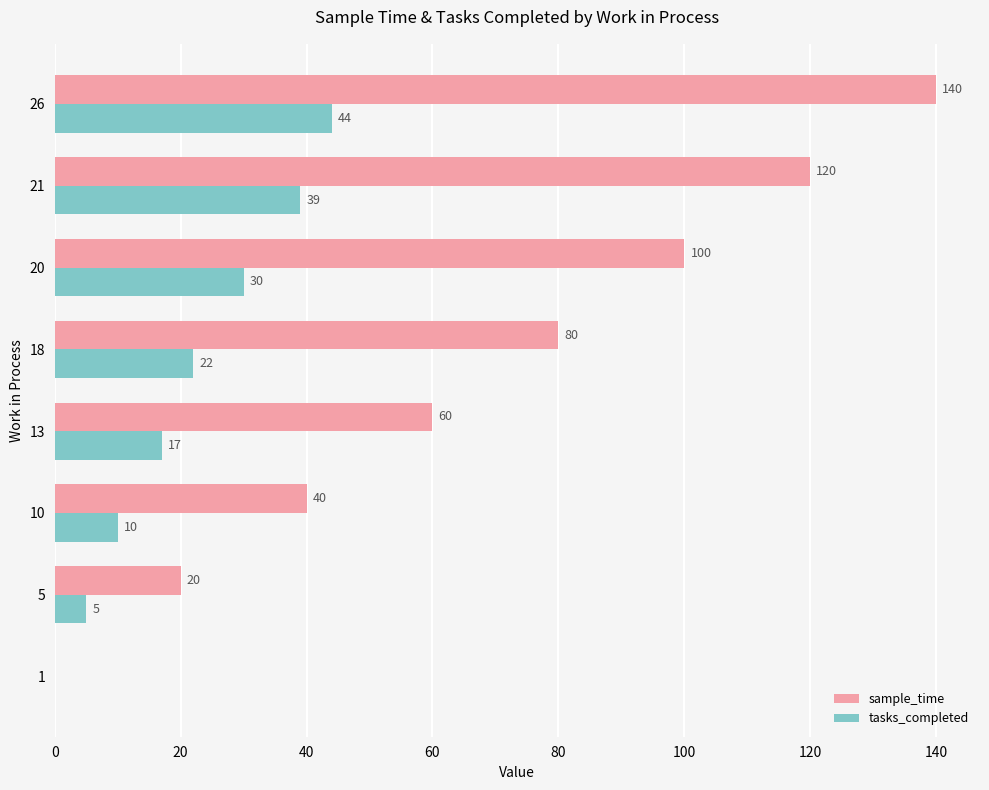

What is the highest value of the tasks_completed series?

44